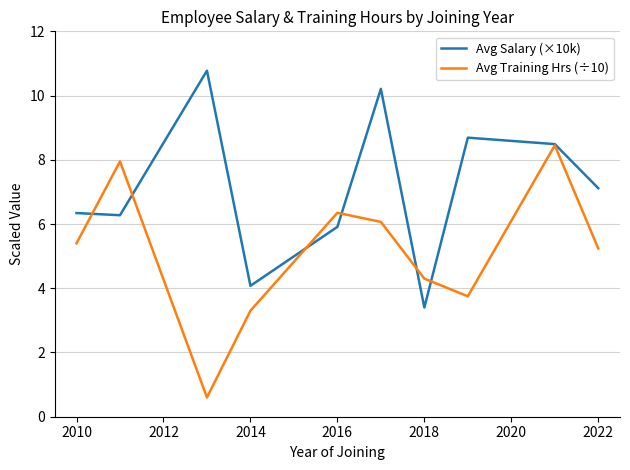

How many series are shown in this chart?

2